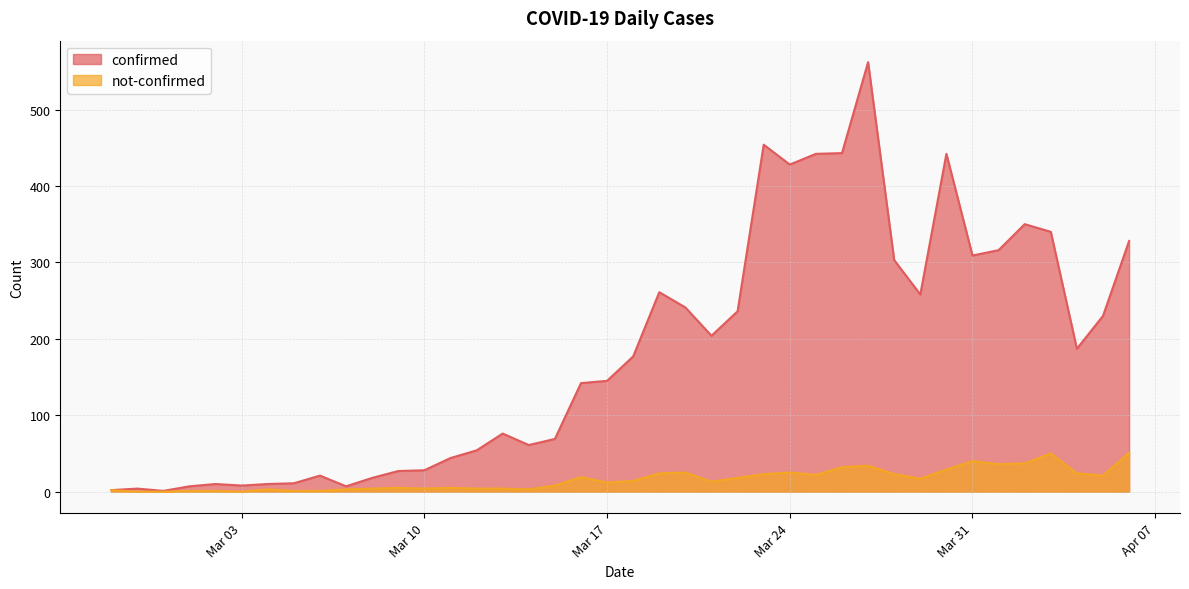

Which series has the largest total across all categories?

confirmed